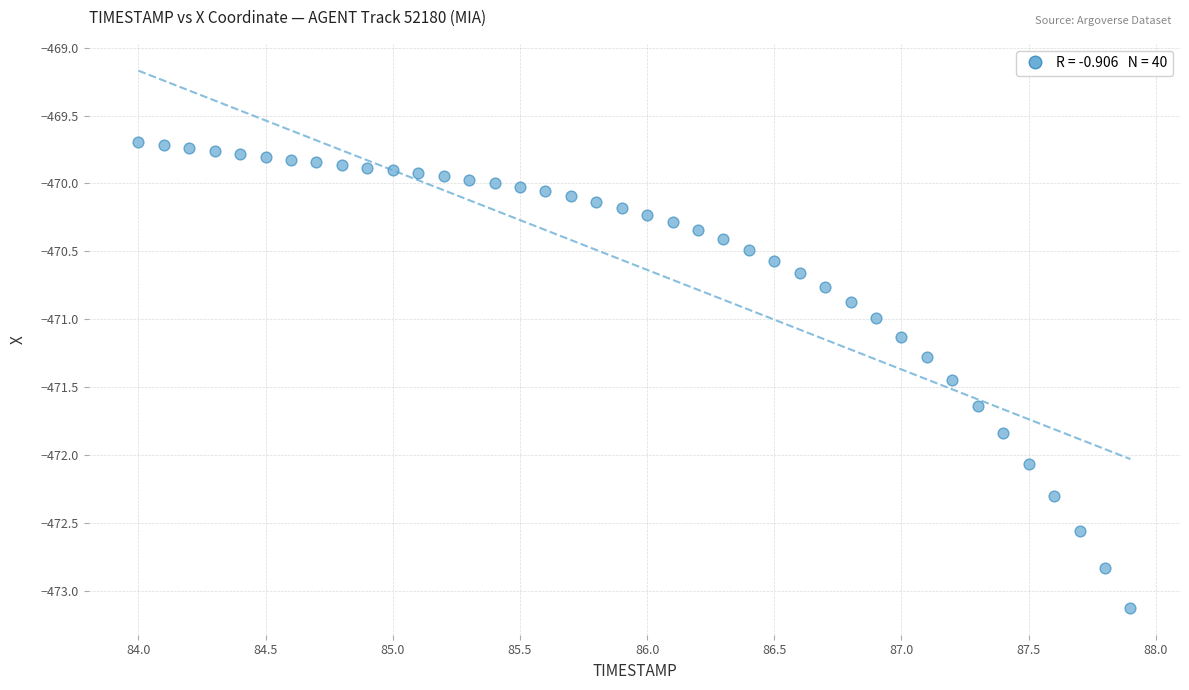

What is the range of Y values (max minus min)?

3.4